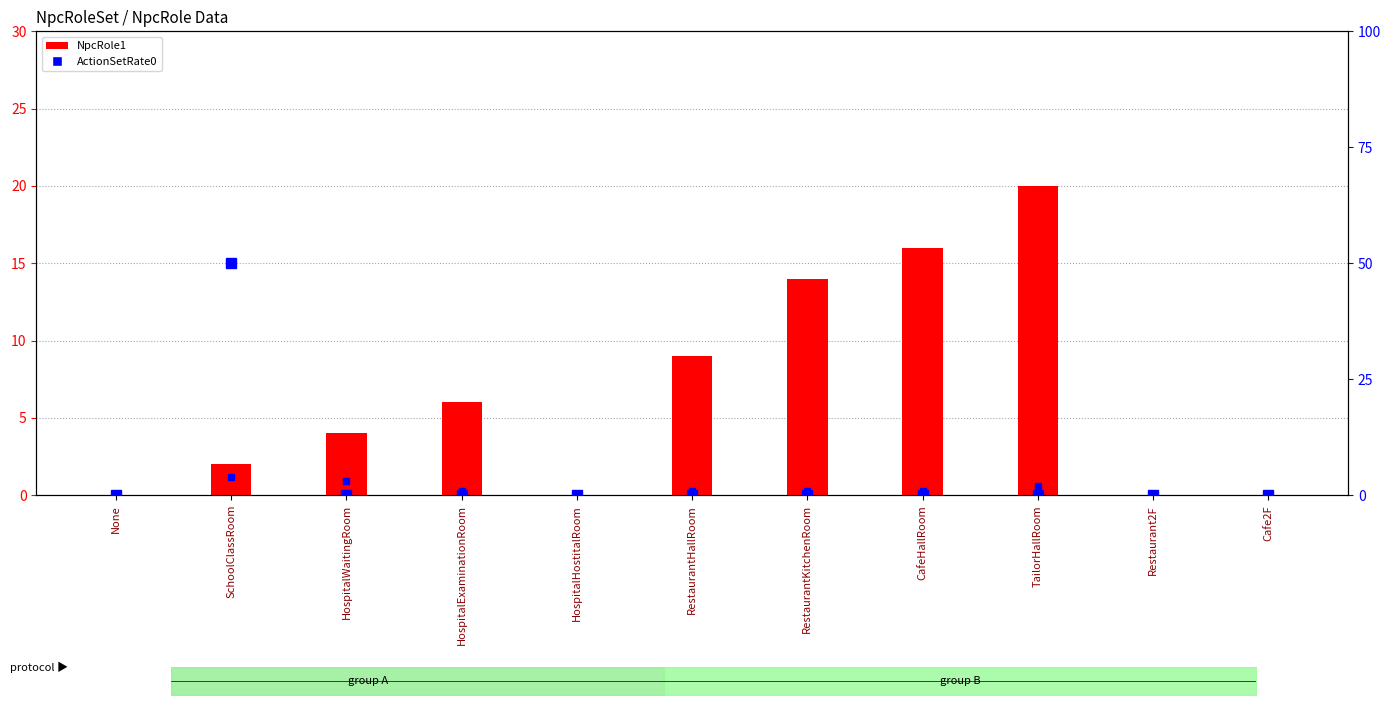

Where does the NpcRole1 series first go above 4?

HospitalExaminationRoom